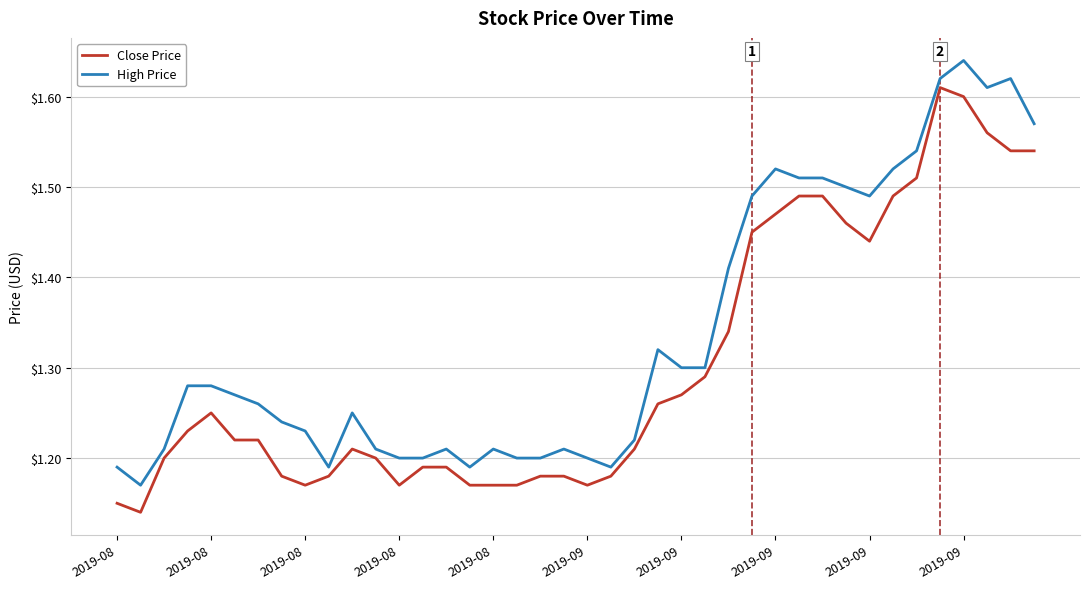

What are all the series names shown in the legend?

Close Price, High Price